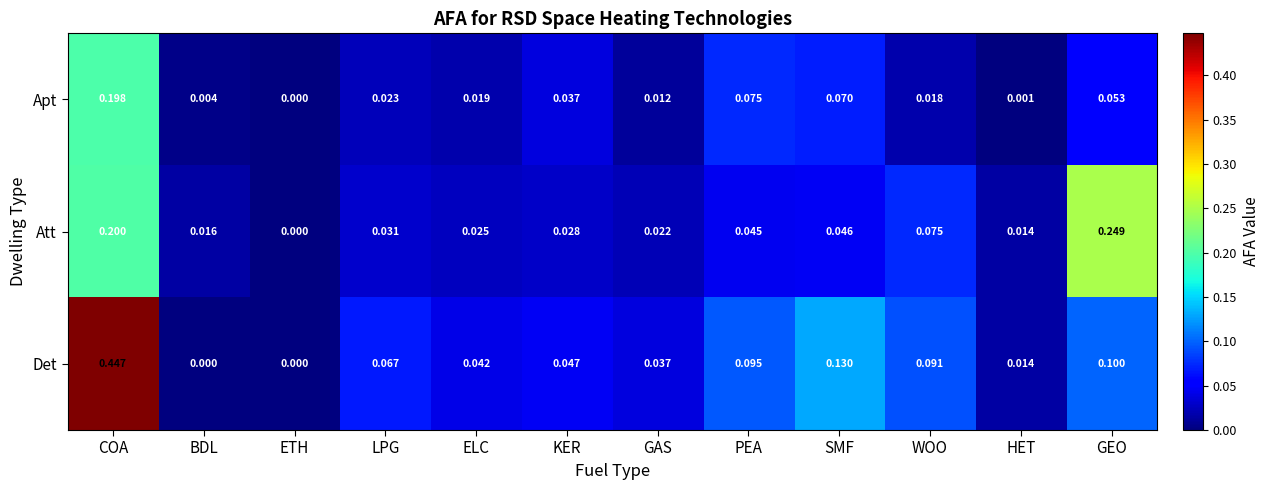

Is the value of Apt at ELC greater than the value of Det at LPG?

No